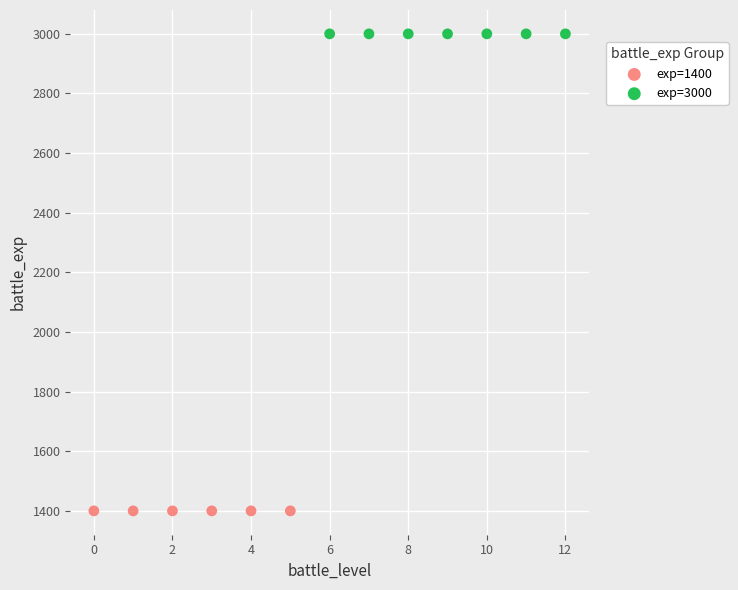

Which series contains the highest Y value?

exp=3000